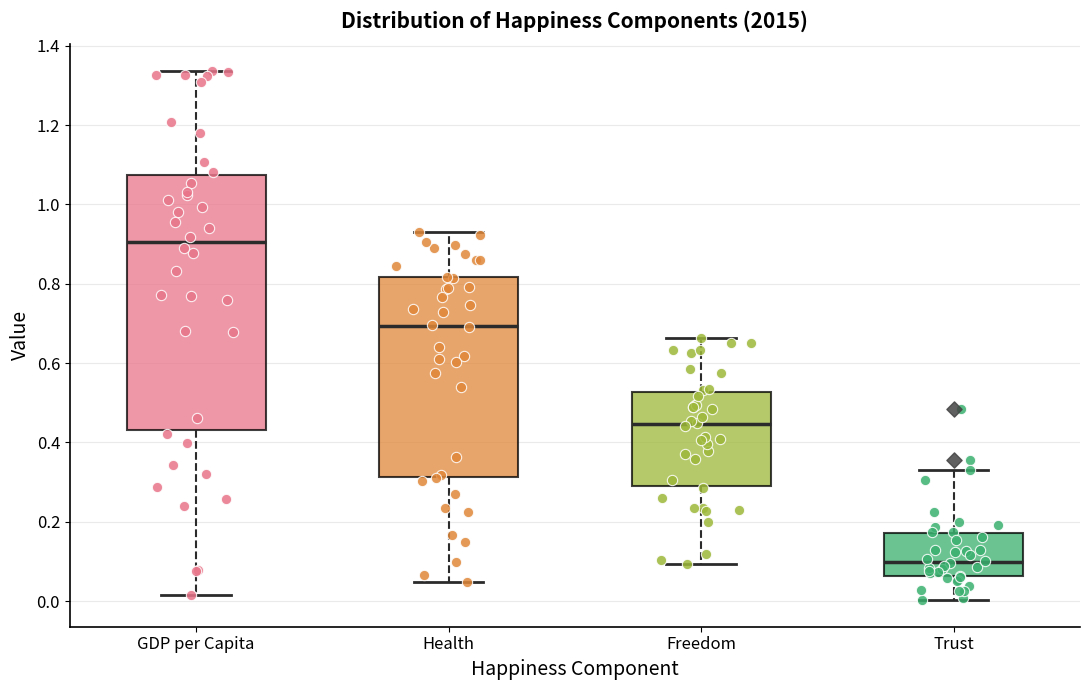

Reading left to right, transcribe this box plot: for each box, give where its median line is, the range the box spans, and where its two whiskers end, as read against the y-axis. The values are not printed on the chart, so give them approximately, as read against the axis.

GDP per Capita: median 0.90, box 0.44 to 1.08, whiskers 0.02 to 1.34
Health: median 0.70, box 0.32 to 0.82, whiskers 0.04 to 0.94
Freedom: median 0.44, box 0.30 to 0.52, whiskers 0.10 to 0.66
Trust: median 0.10, box 0.06 to 0.18, whiskers 0.00 to 0.32